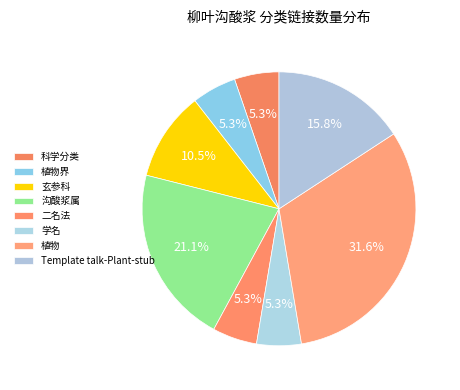

How many segments does this pie chart have?

8